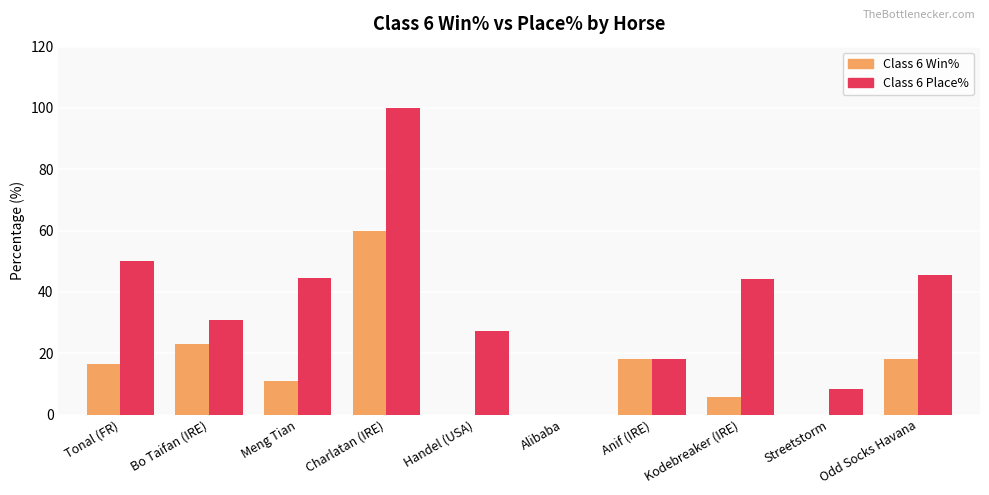

How many groups of bars are there?

10